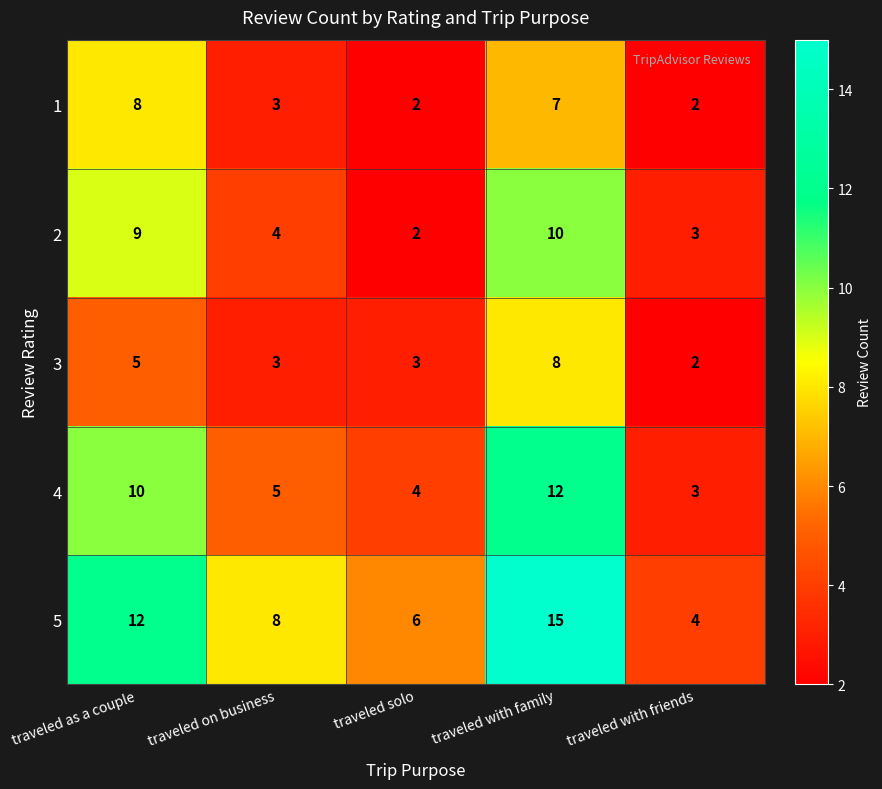

The value of 1 at traveled with friends is 2. True or false?

True